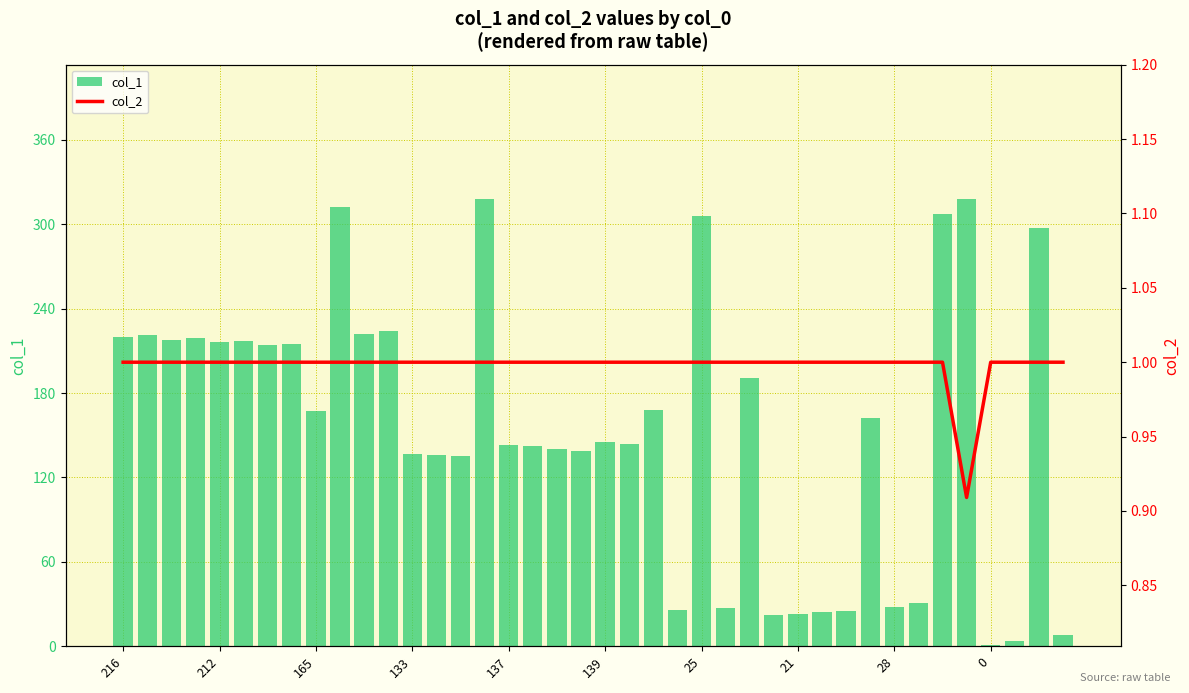

Is it true that col_1 equals 291 at 212?

False